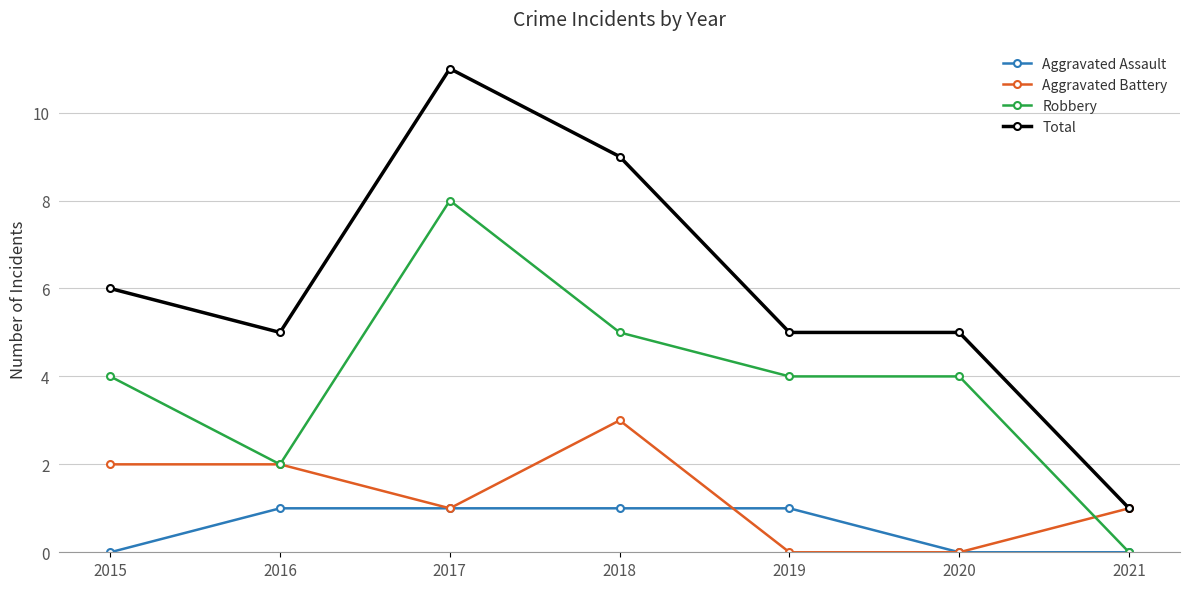

At which category does Total reach its first local peak?

2017